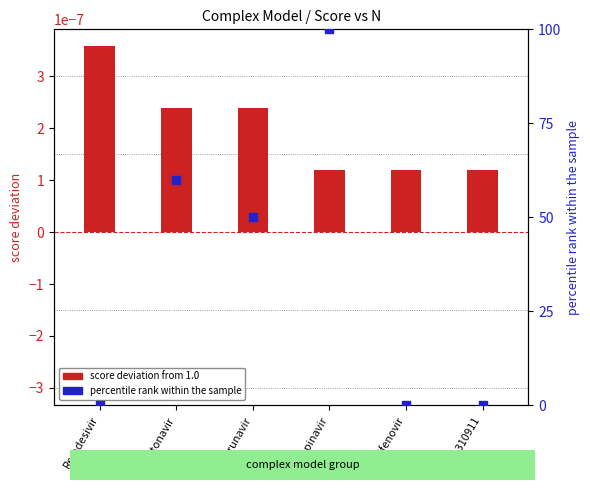

Is the value of percentile rank within the sample at Ritonavir greater than the value of score deviation from 1.0 at Umifenovir?

Yes